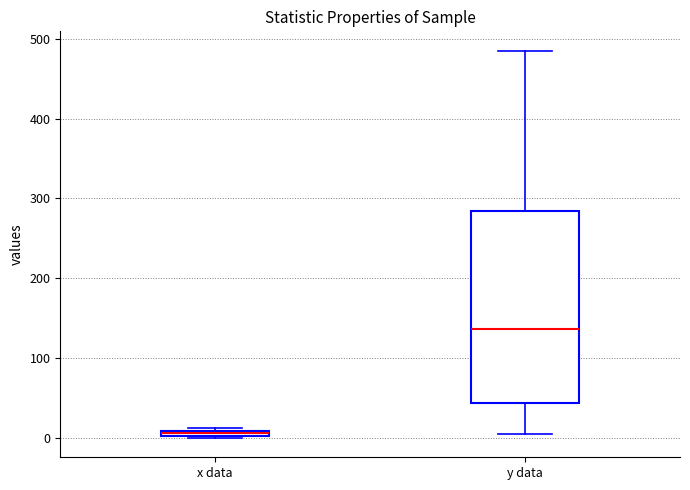

Where is the lower edge of the box for x data on the y-axis? The values are not printed on the chart, so give them approximately, as read against the axis.

0